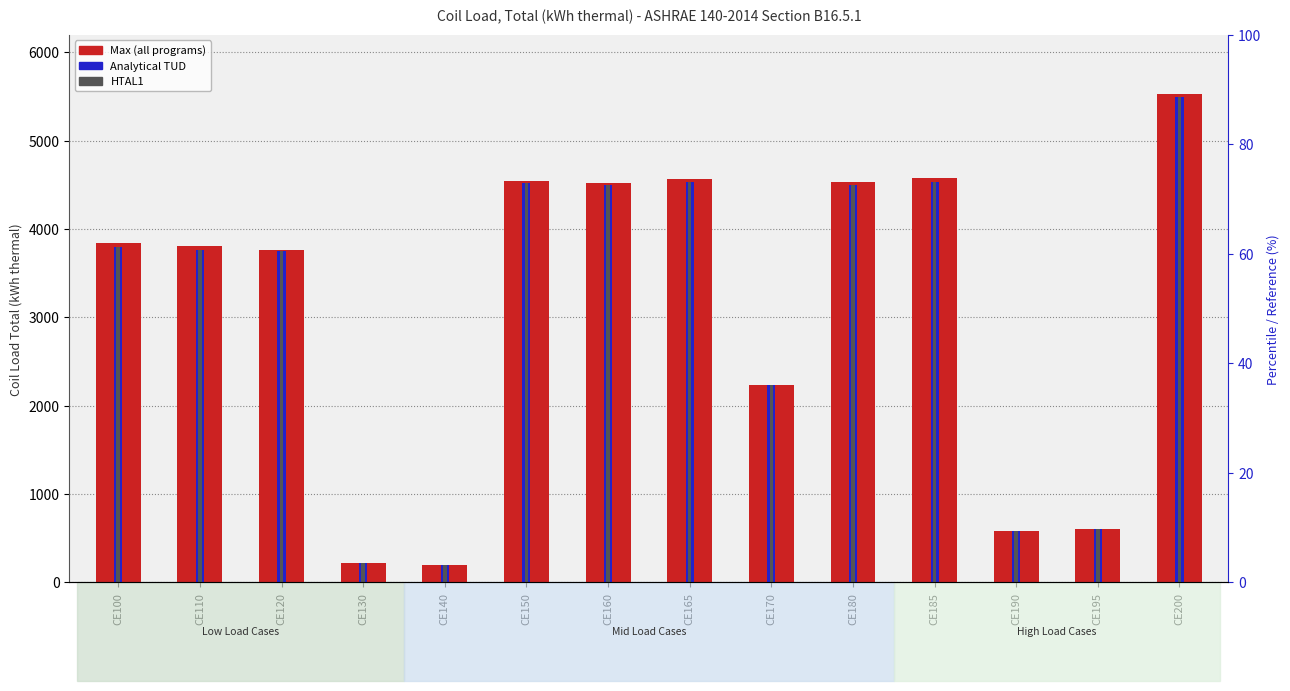

Which category has the lowest value in the Max series?

CE140